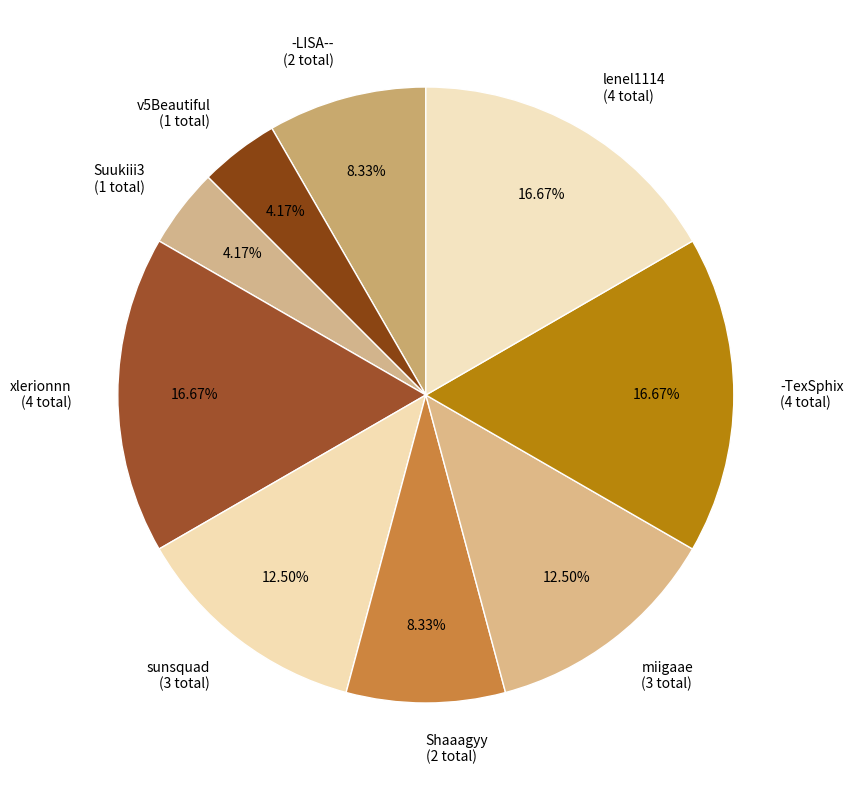

Approximately how many times larger is the value at lenel1114 (4 total) compared to Suukiii3 (1 total)?

4.0